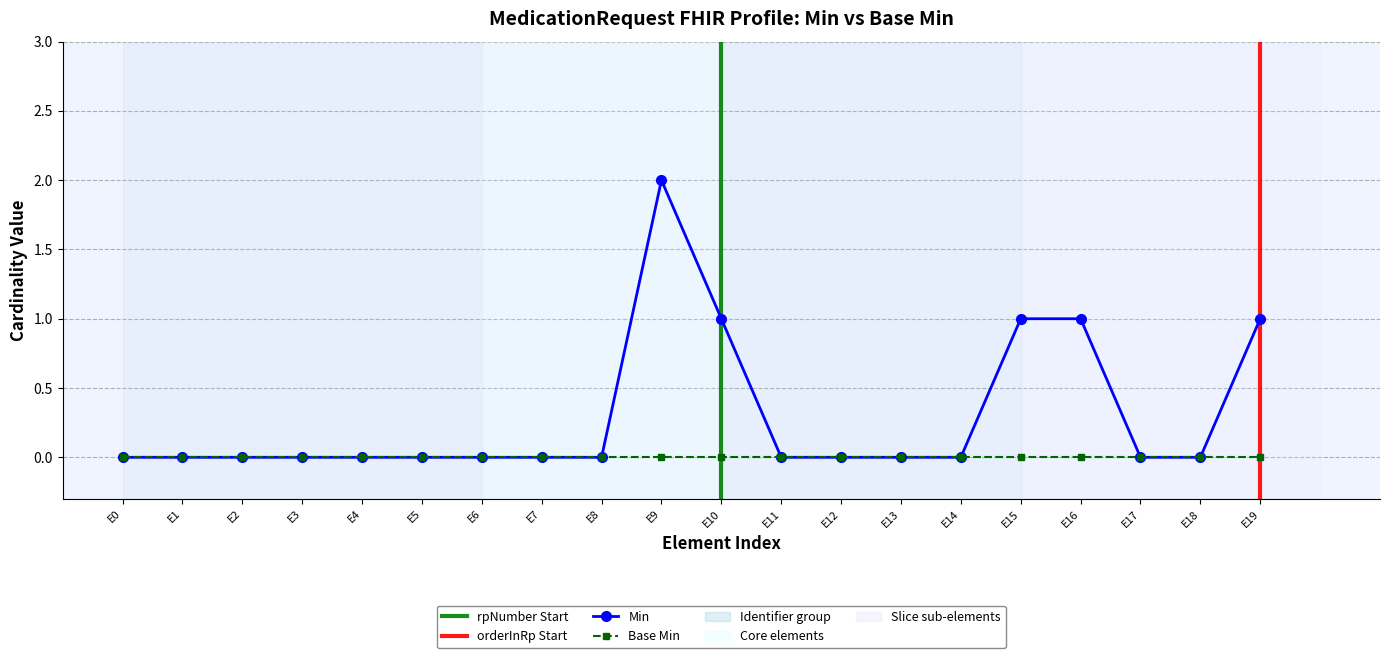

How many values are between 0 and 1?

19